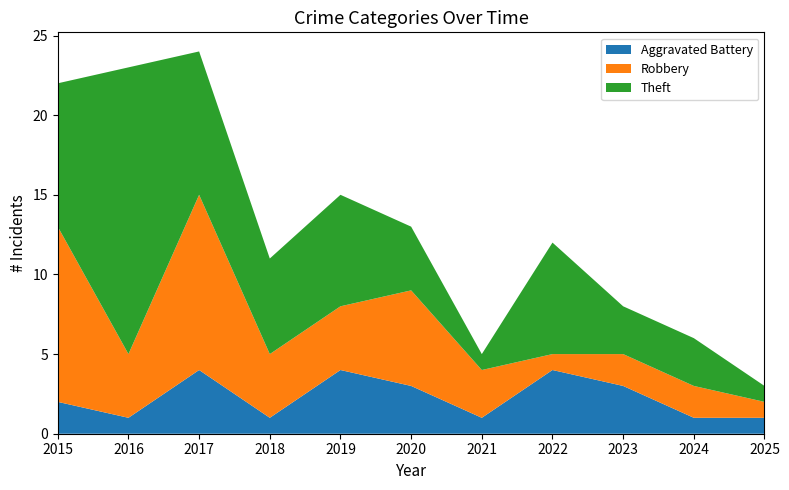

Reading left to right, list all the values displayed in this chart.

Aggravated Battery: 2	1	4	1	4	3	1	4	3	1	1
Robbery: 11	4	11	4	4	6	3	1	2	2	1
Theft: 9	18	9	6	7	4	1	7	3	3	1